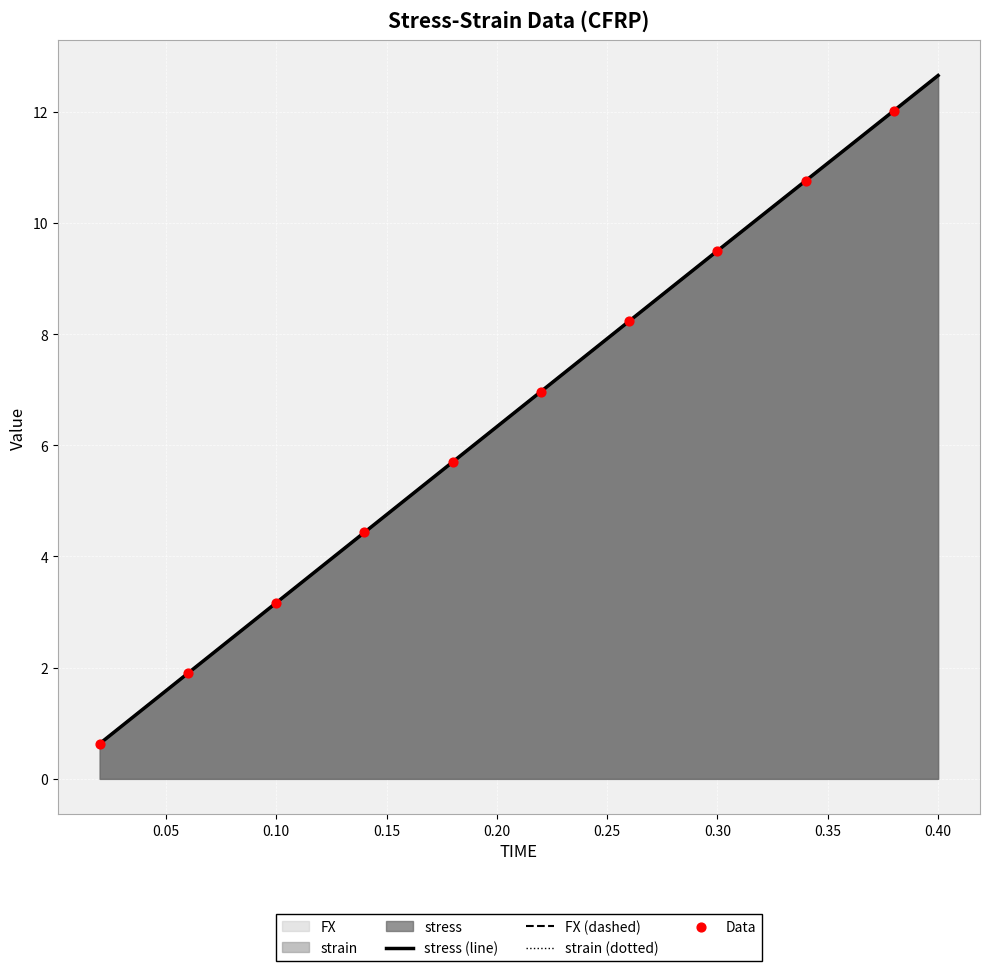

Is the value of stress at 0.1 greater than the value of FX at 0.26?

No